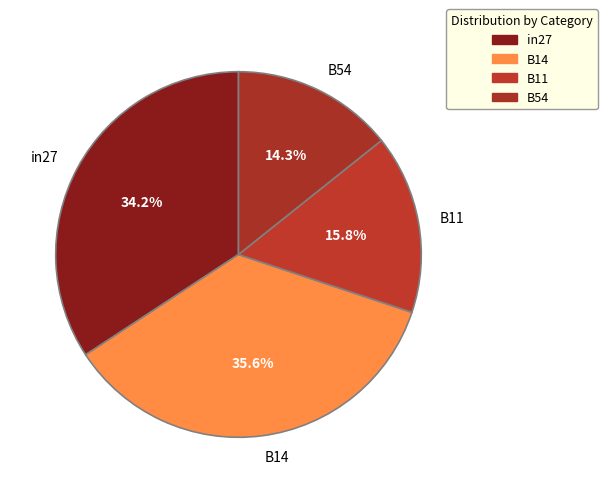

How much of the chart is everything except B11?

84.2%